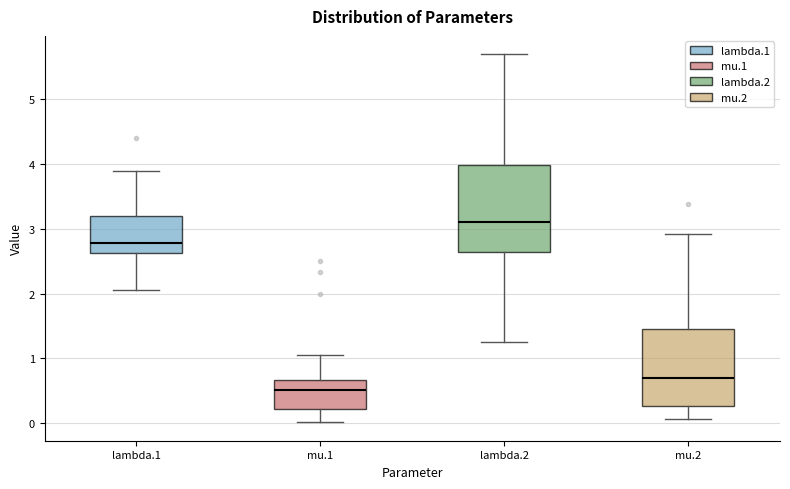

Which box has the highest median line?

lambda.2